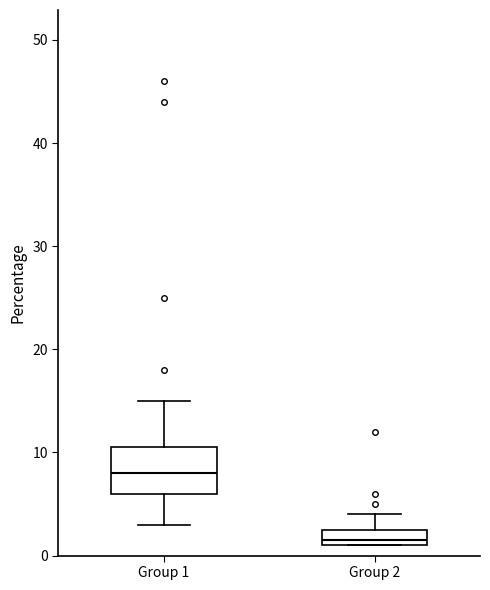

Reading left to right, transcribe this box plot: for each box, give where its median line is, the range the box spans, and where its two whiskers end, as read against the y-axis. The values are not printed on the chart, so give them approximately, as read against the axis.

Group 1: median 8, box 6 to 11, whiskers 3 to 15
Group 2: median 2, box 1 to 3, whiskers 1 to 4